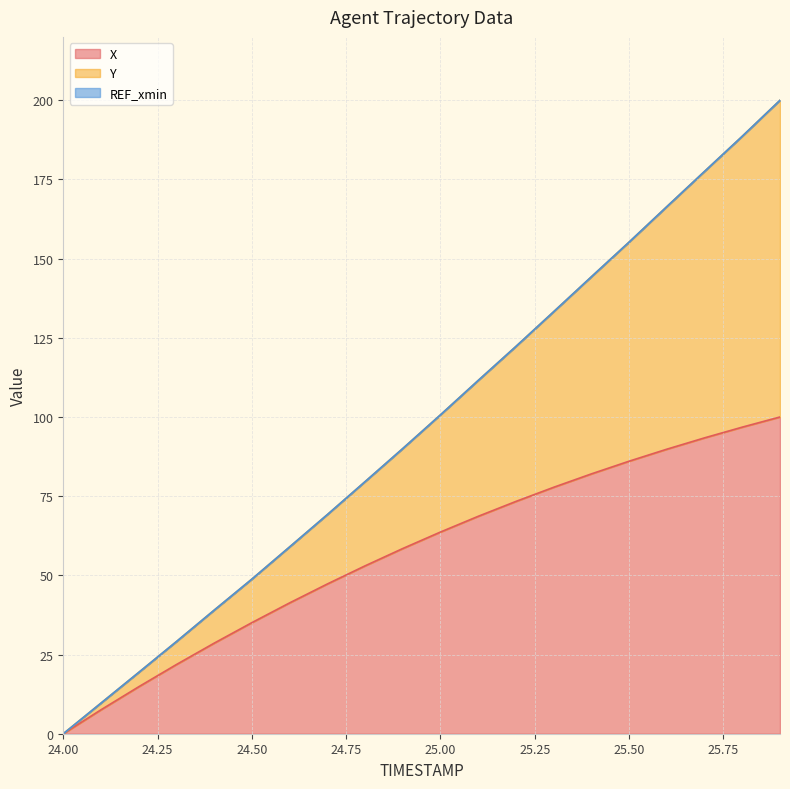

How many data points in Y are less than 100?

10